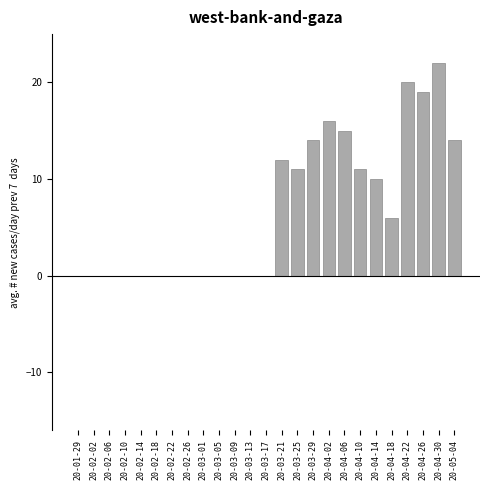

What is the change in value from 20-02-10 to 20-04-22?

+20